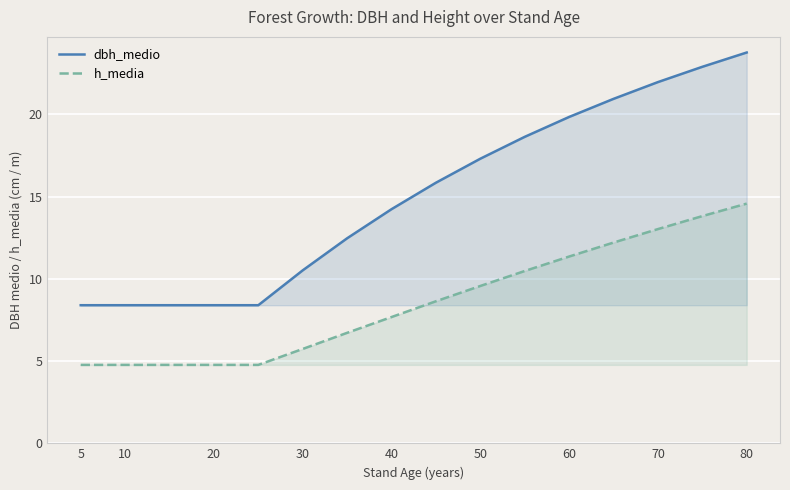

What is the average value of the h_media series?

8.4